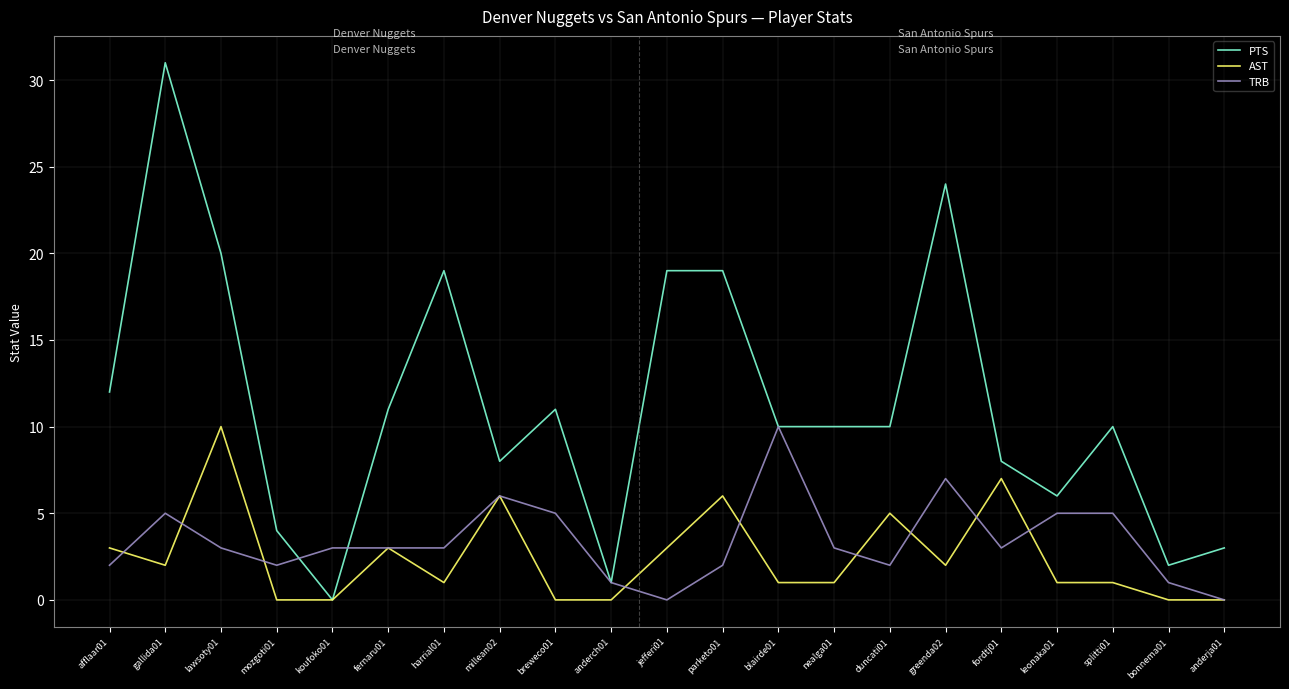

How many lines are shown in the chart?

3